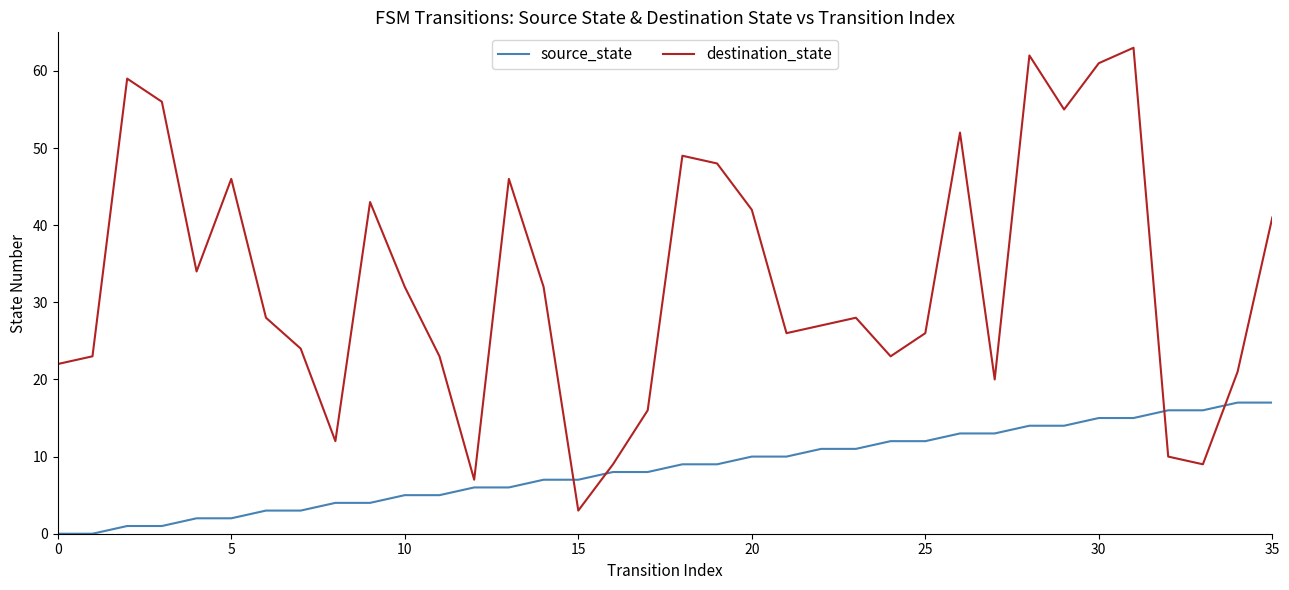

Which series has the largest total across all categories?

destination_state